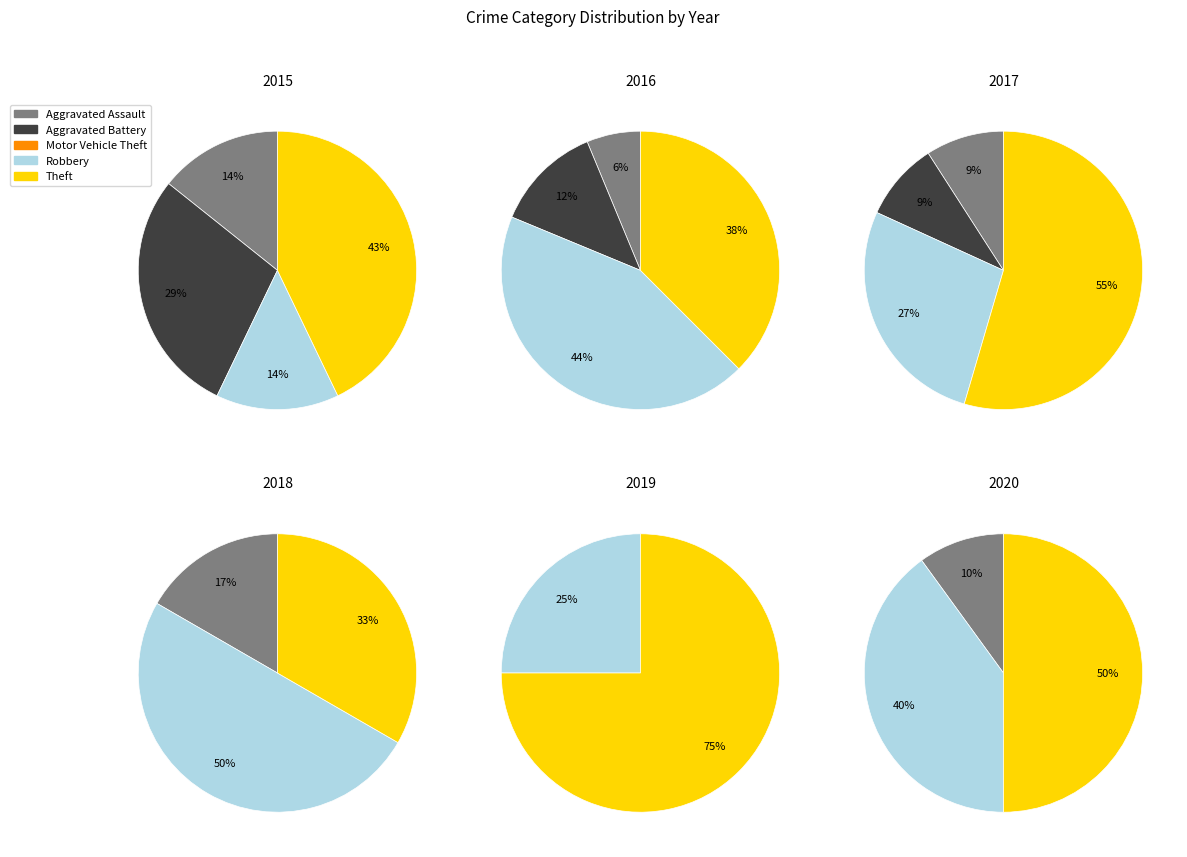

Does any single category account for the majority?

No